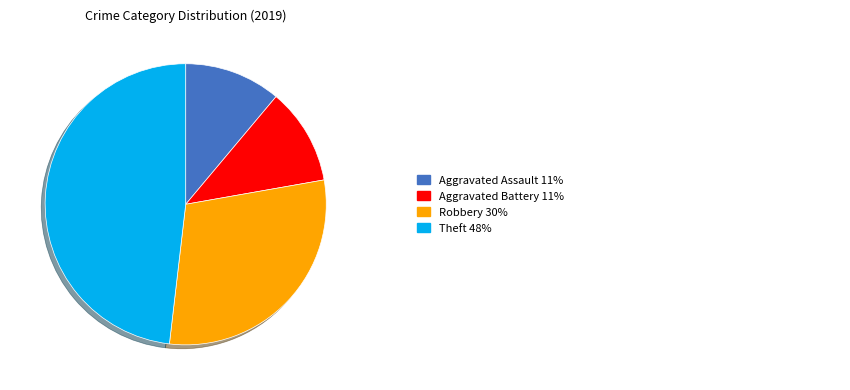

Does any single category account for the majority?

No